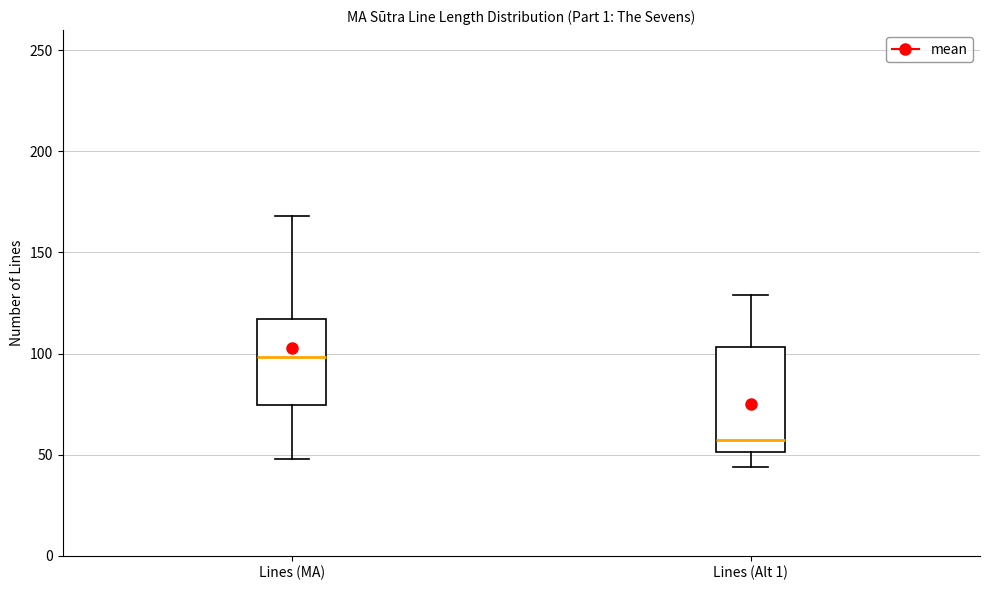

Comparing the boxes themselves (not the whiskers), which one is the tallest?

Lines (Alt 1)